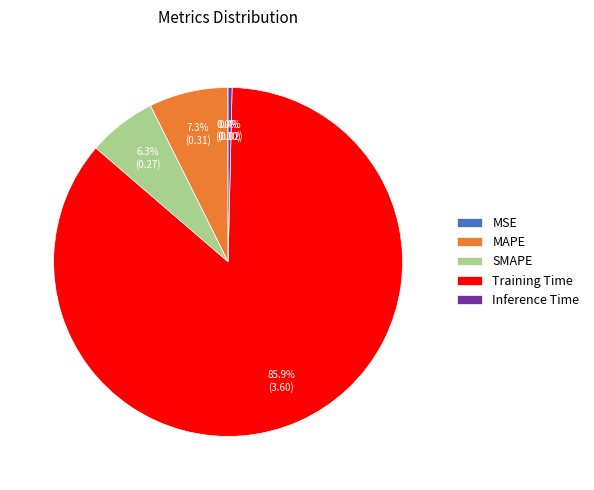

Between SMAPE and Training Time, which is larger?

Training Time